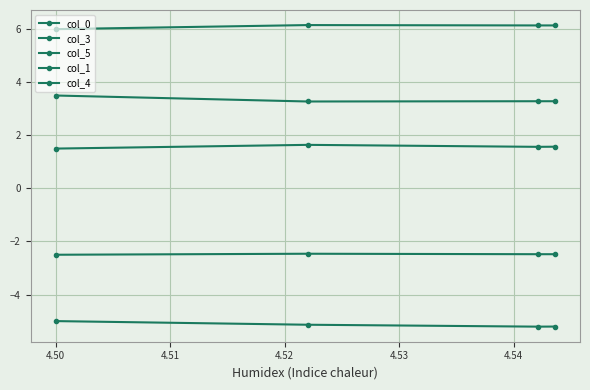

List the series in order of their overall mean, highest first.

col_0, col_4, col_5, col_1, col_3